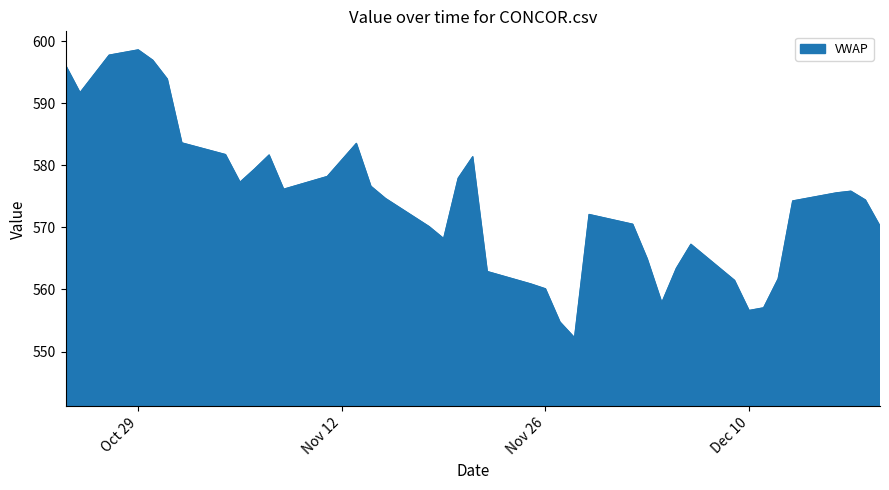

What is the smallest value displayed?

552.2